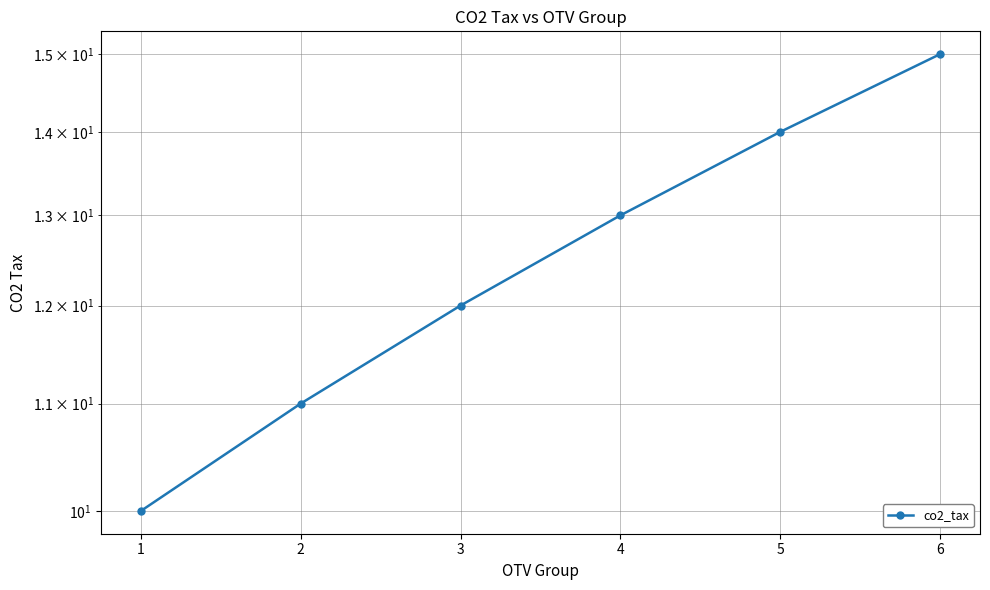

Rank the categories by value from lowest to highest.

1, 2, 3, 4, 5, 6